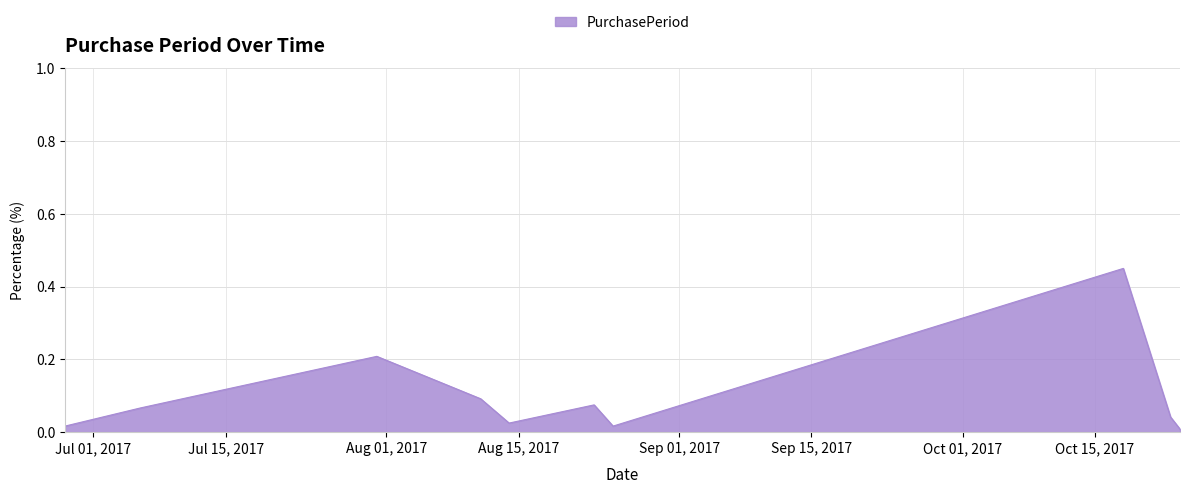

What is the difference between the maximum and minimum values?

0.4